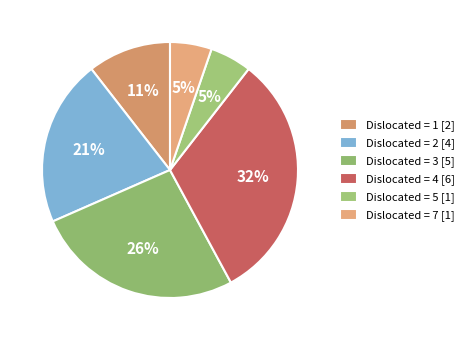

What is the largest slice in the pie chart?

Dislocated = 4 [6]